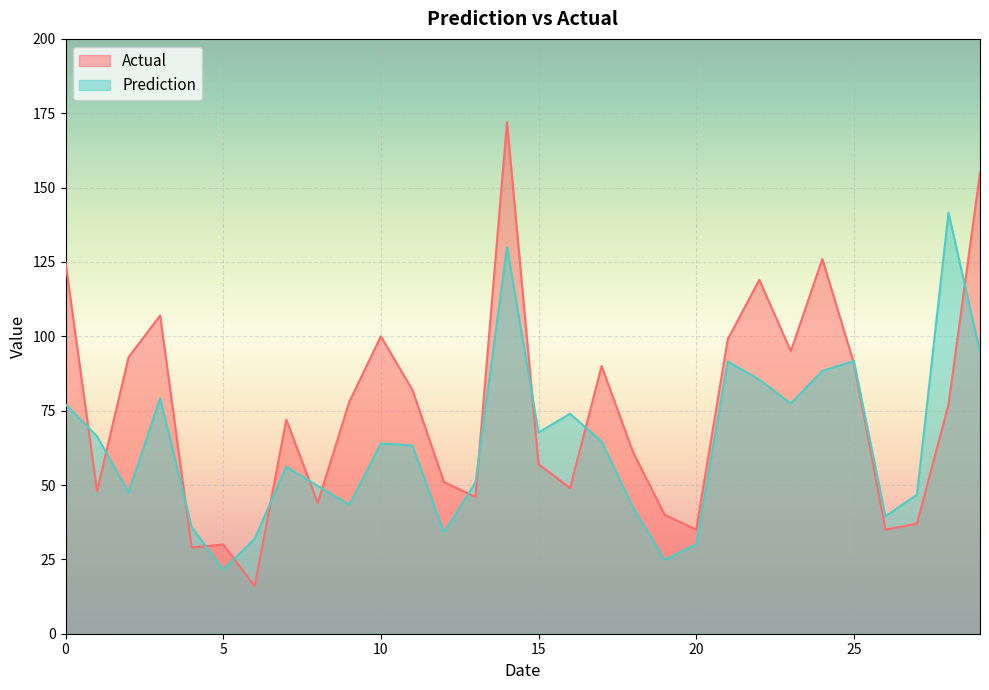

Between 16 and 25, which series saw the biggest shift?

Actual